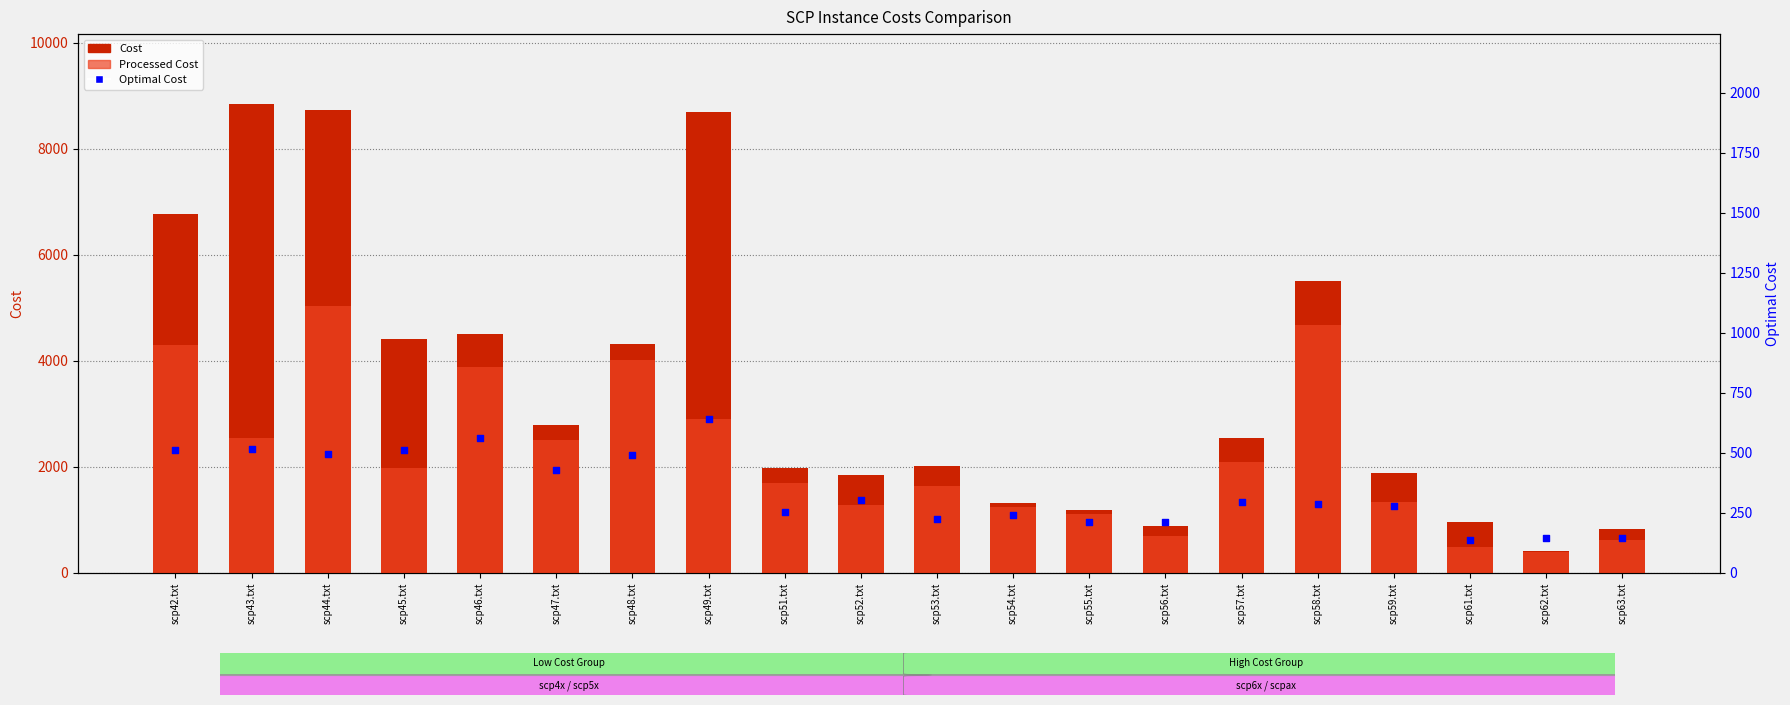

Which series contains the lowest Y value?

Optimal Cost